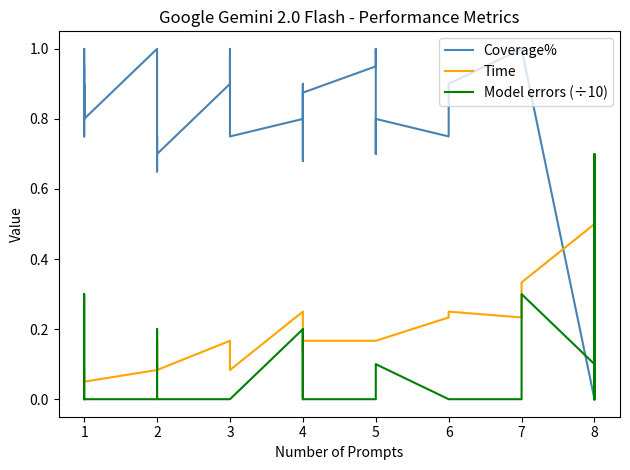

How many interior local valleys does the Coverage% series have?

9